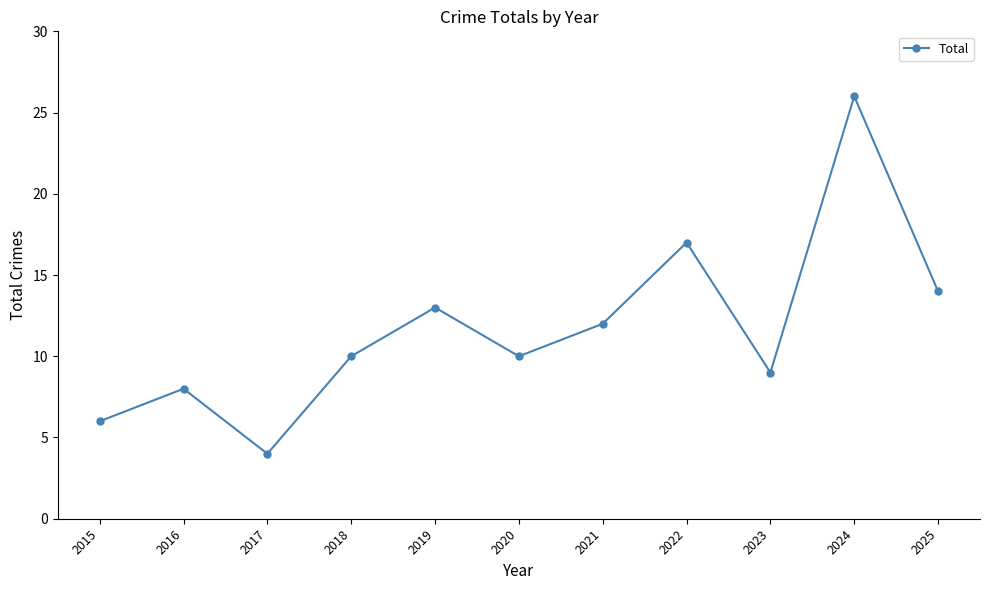

Reading right to left, list all the values displayed in this chart.

14	26	9	17	12	10	13	10	4	8	6